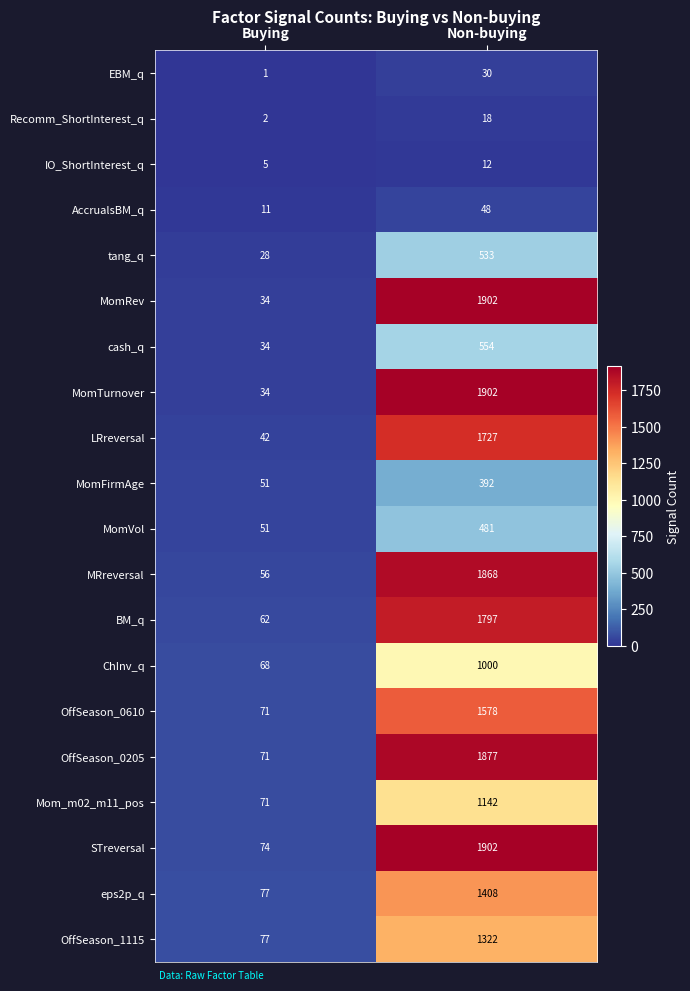

What value does the AccrualsBM_q series have at Non-buying, to the nearest 5?

50